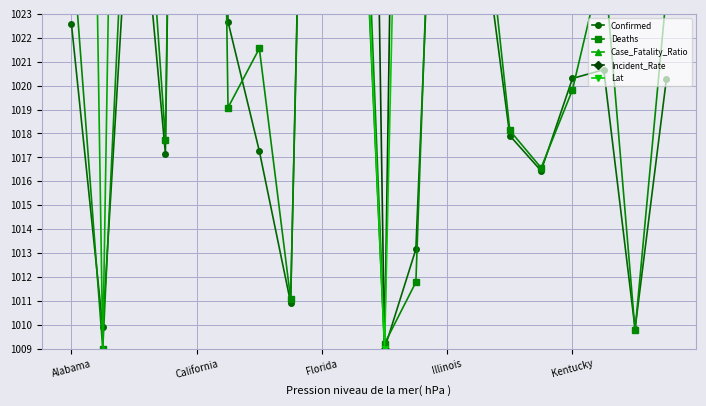

How many lines are shown in the chart?

5